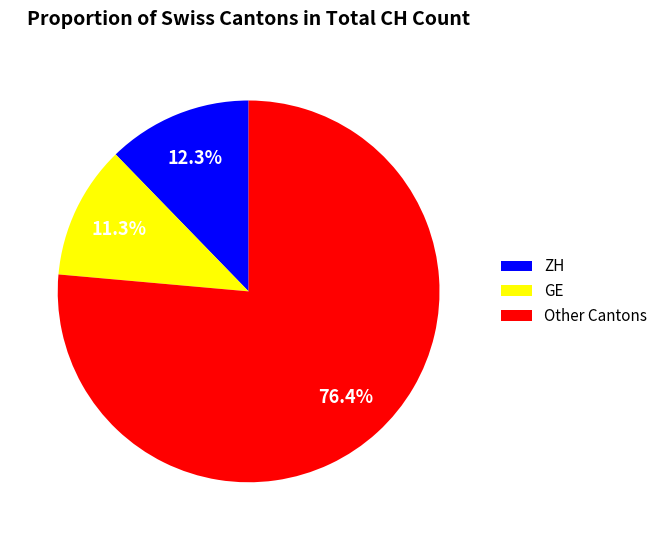

Which category has the smallest portion of the pie?

GE